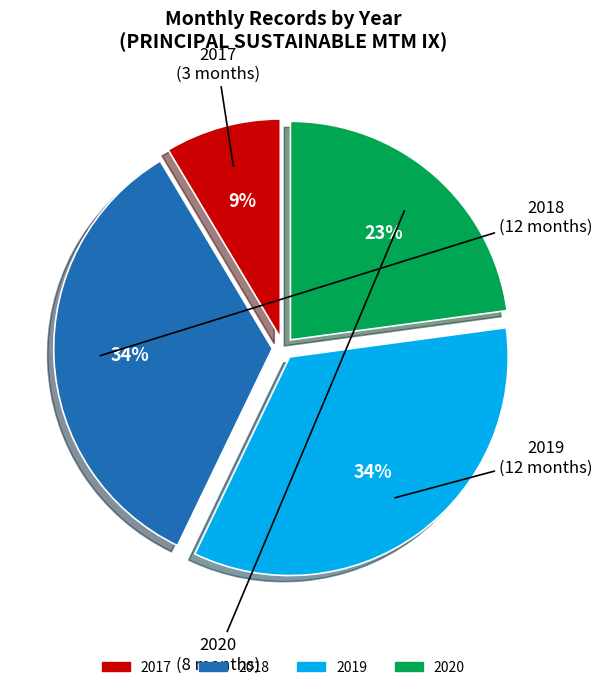

Is 2019 the majority of the pie?

No